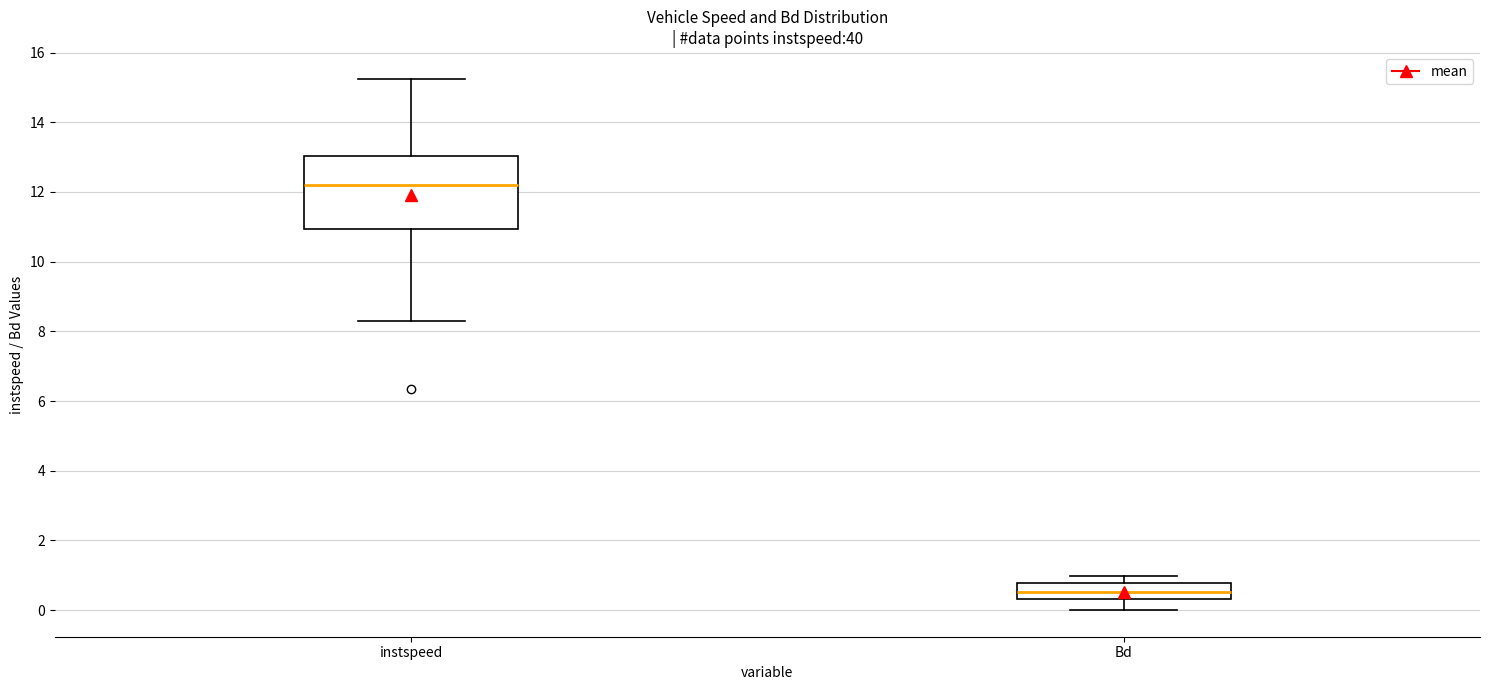

Which box has the lowest median line?

Bd